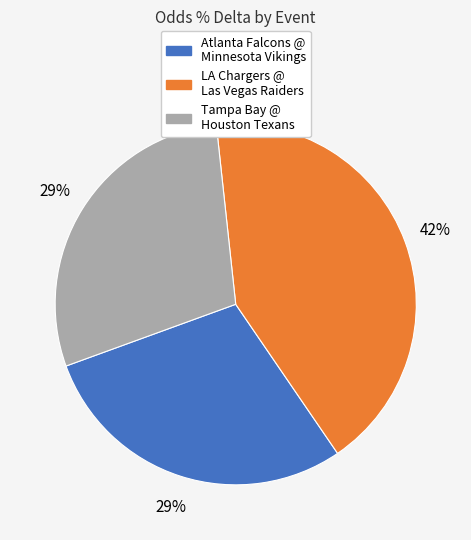

Count the number of slices in the pie.

3